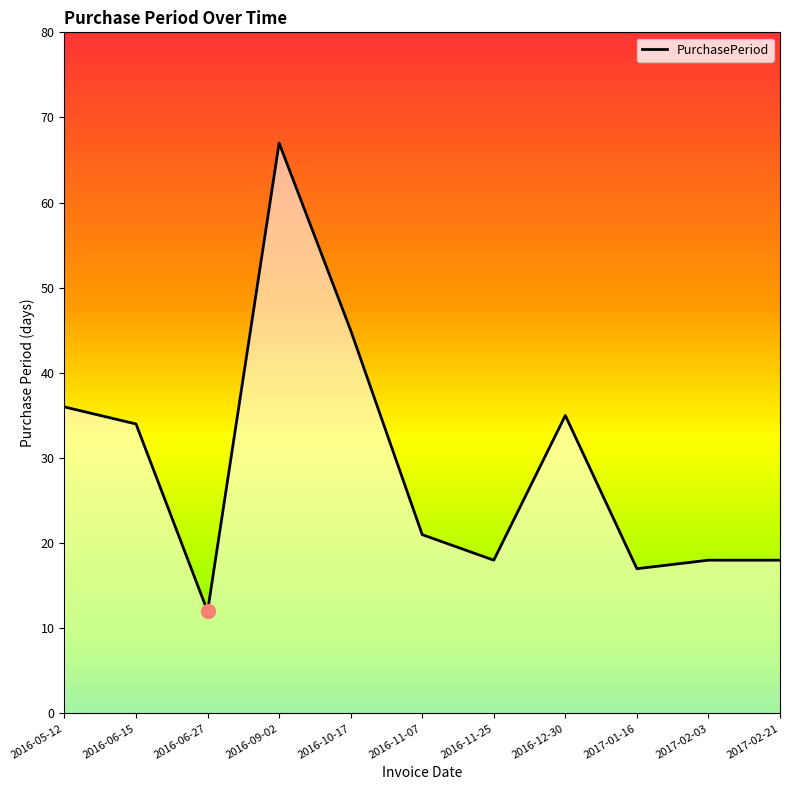

What is the value of the 10th point from the left?

18